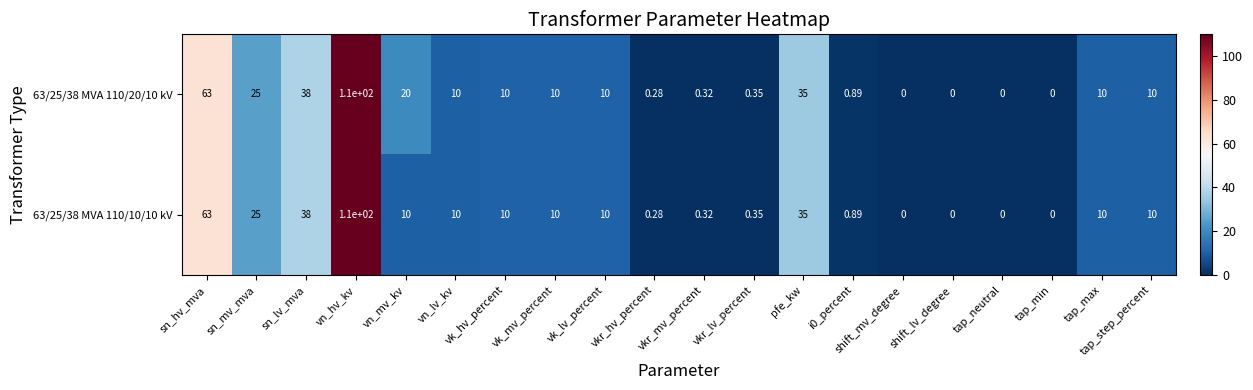

At which label does 63/25/38 MVA 110/20/10 kV reach its peak?

vn_hv_kv